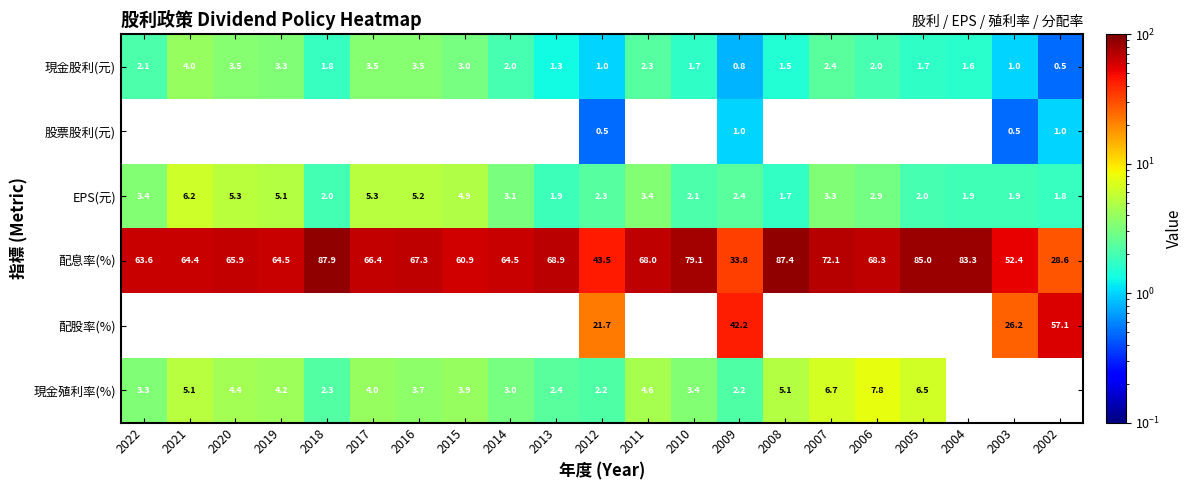

What is the sum of the 現金股利(元) values at 2019 and 2016?

6.8